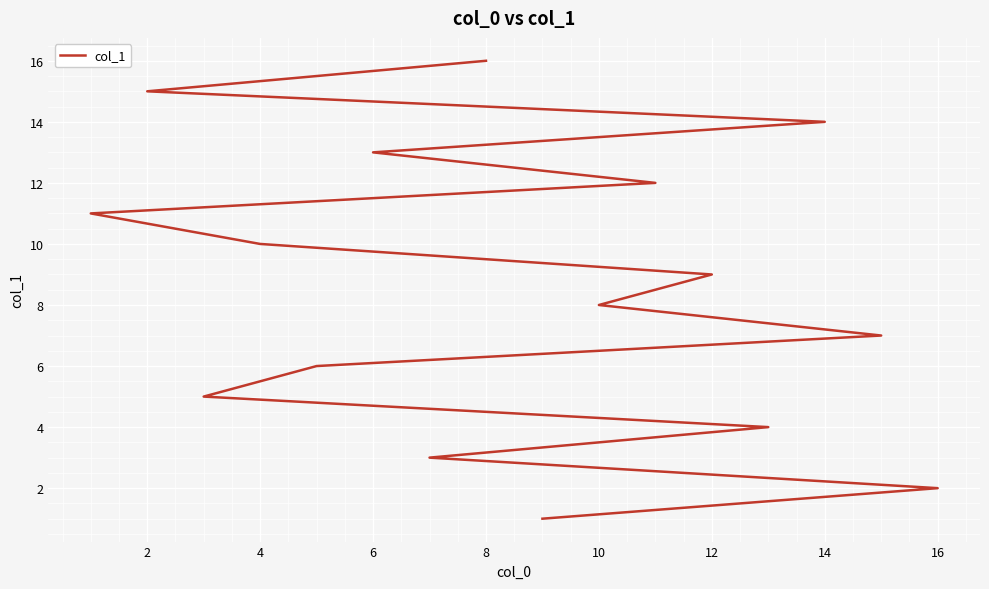

What is the sum of all values?

136